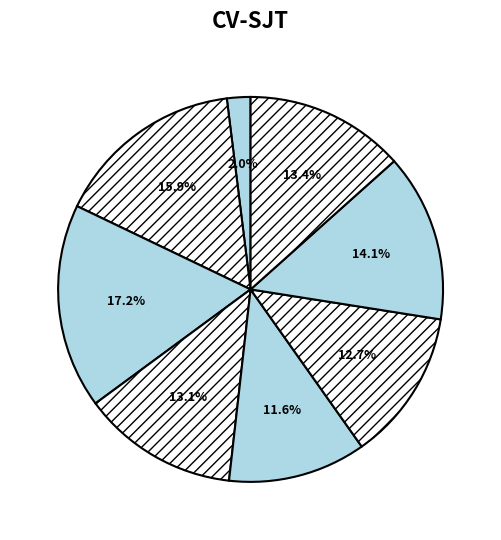

Count the number of slices in the pie.

8